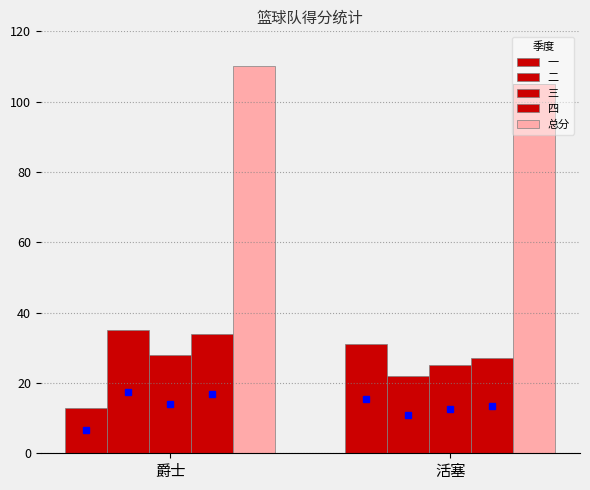

List the series in order of their peak value, lowest first.

三, 一, 四, 二, 总分